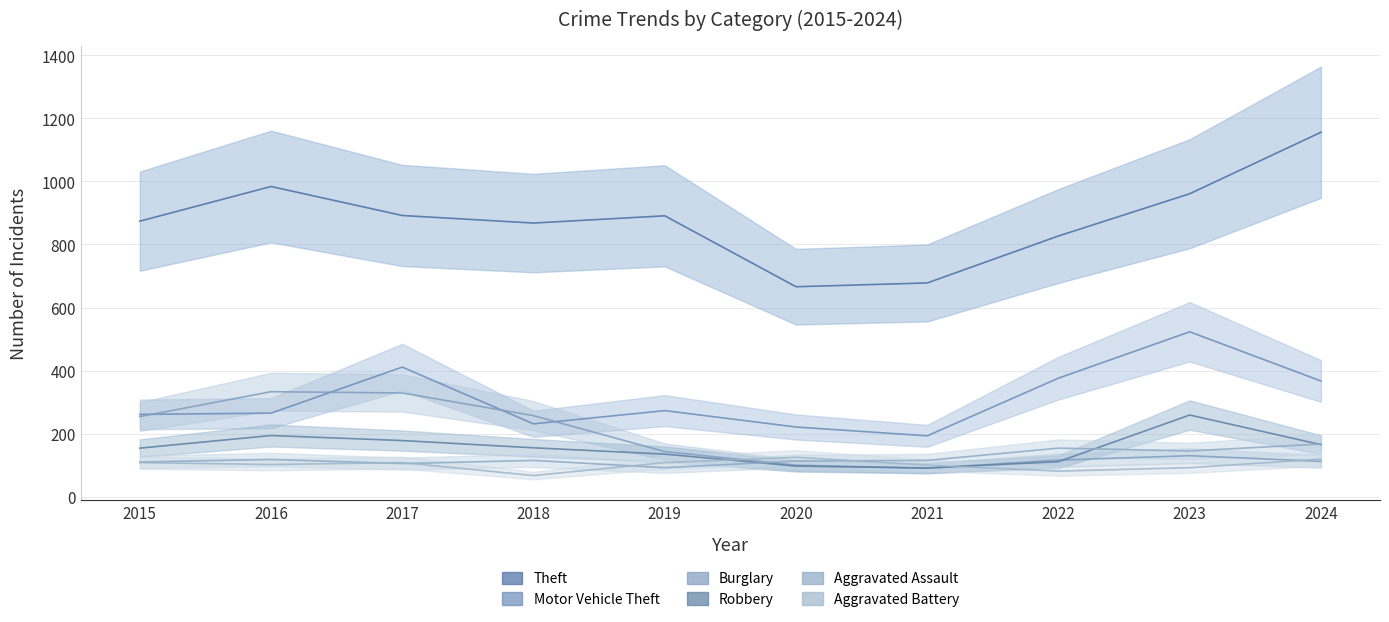

Which category has the highest value in the Burglary series?

2016